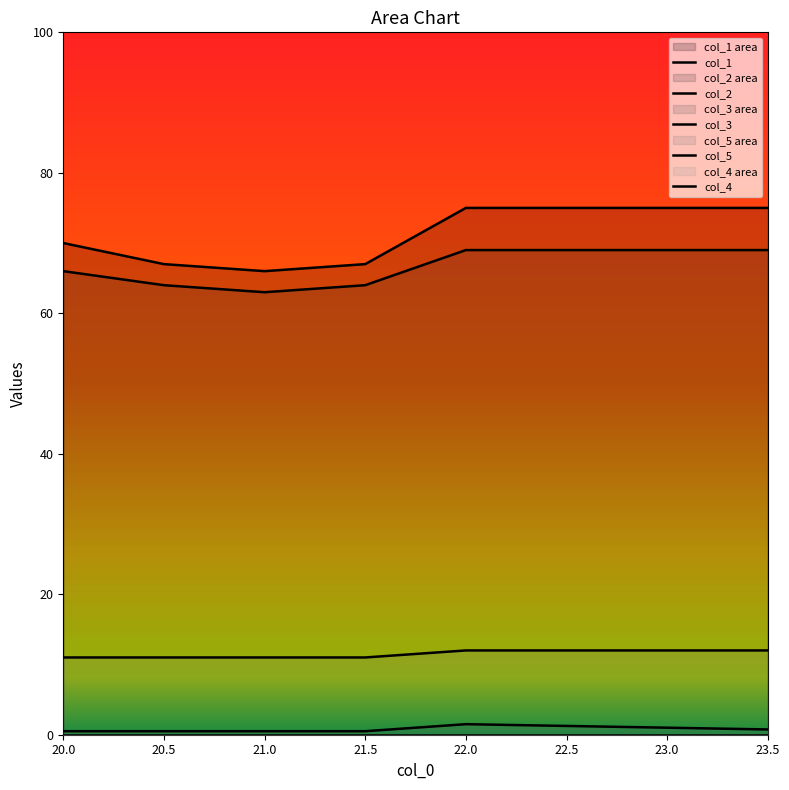

What is the label of the 1st point from the right?

23.5